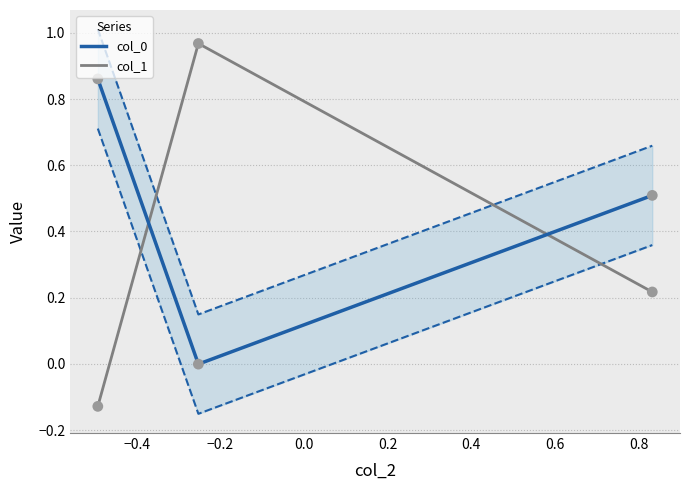

Is the value of col_0 at −0.2 greater than the value of col_1 at −0.6?

Yes